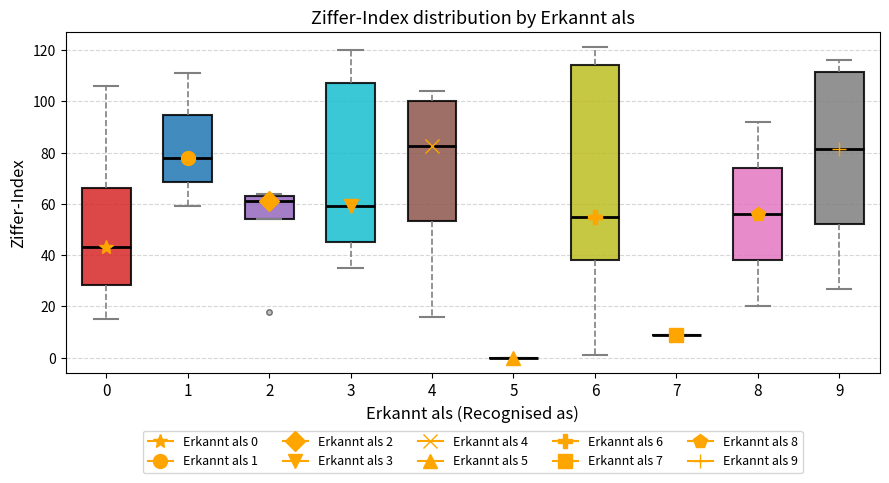

Reading left to right, read every box against the y-axis: the position of its median line, the range the box covers, and the ends of its whiskers. The values are not printed on the chart, so give them approximately, as read against the axis.

0: median 44, box 28 to 66, whiskers 16 to 106
1: median 78, box 68 to 94, whiskers 60 to 112
2: median 62, box 54 to 64, whiskers 54 to 64 (just above the box's upper edge)
3: median 60, box 46 to 108, whiskers 36 to 120
4: median 82, box 54 to 100, whiskers 16 to 104
5: box collapsed to a line at 0, whiskers 0 to 0
6: median 56, box 38 to 114, whiskers 2 to 122
7: box collapsed to a line at 10, whiskers 10 to 10
8: median 56, box 38 to 74, whiskers 20 to 92
9: median 82, box 52 to 112, whiskers 28 to 116